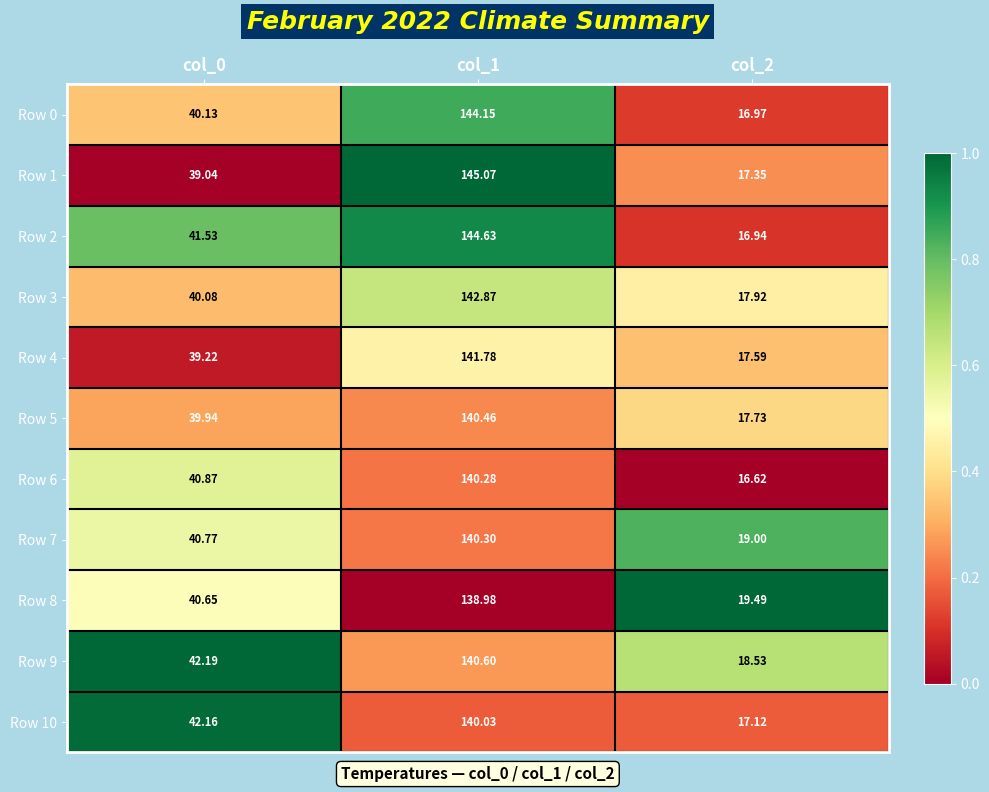

What is the total value across all series at col_0?

446.6